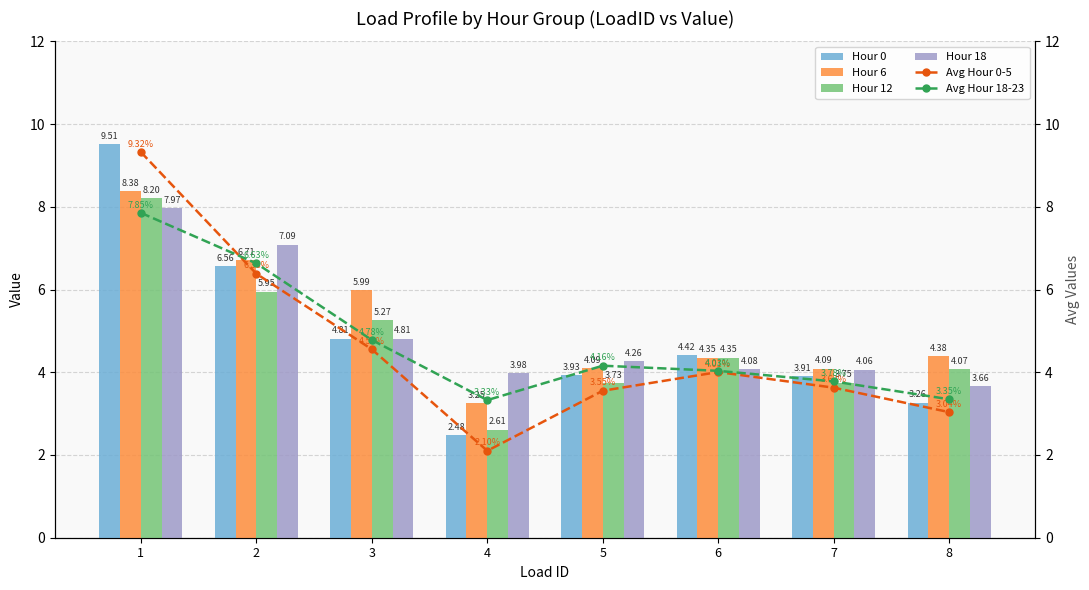

What is the maximum value for Hour 12?

8.2